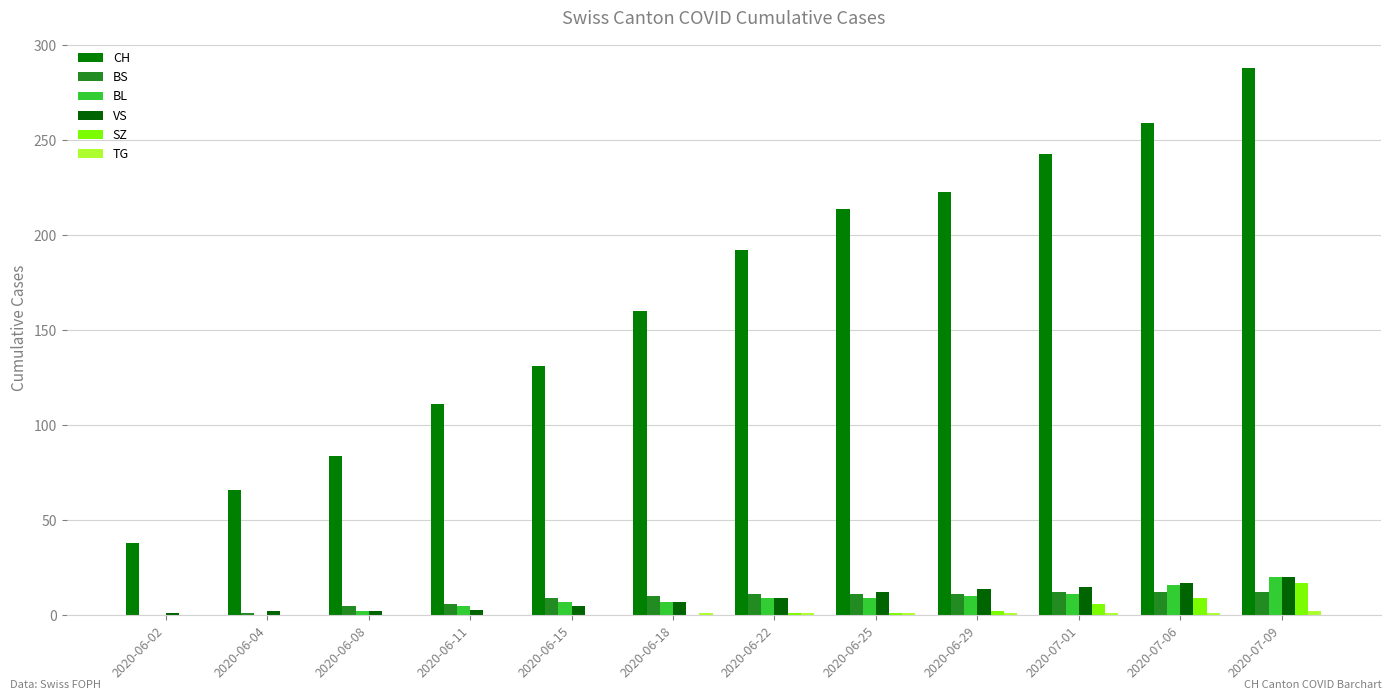

Count the number of data series in this chart.

6